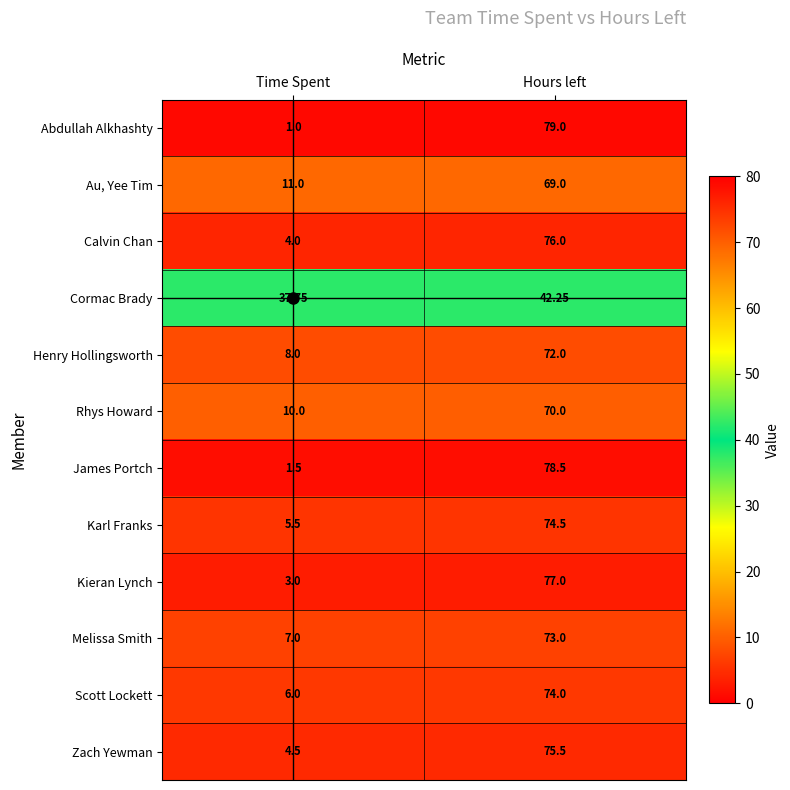

Rank the series by their maximum value, from lowest to highest.

Cormac Brady, Au, Yee Tim, Rhys Howard, Henry Hollingsworth, Melissa Smith, Scott Lockett, Karl Franks, Zach Yewman, Calvin Chan, Kieran Lynch, James Portch, Abdullah Alkhashty